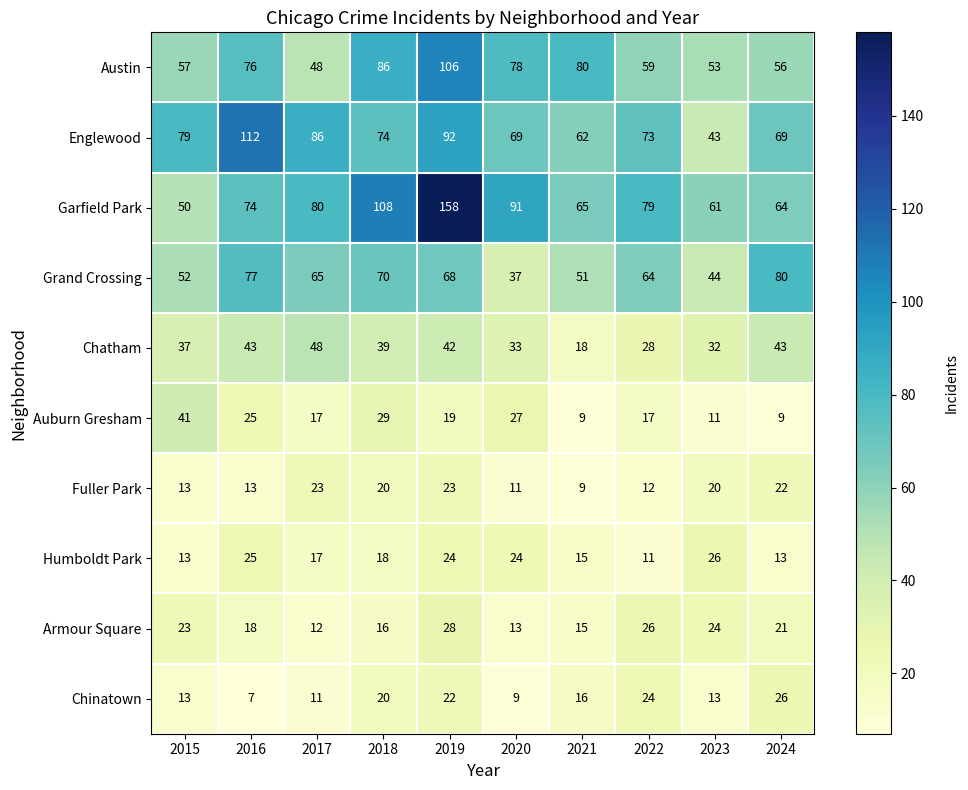

Which category has the lowest value in the Grand Crossing series?

2020